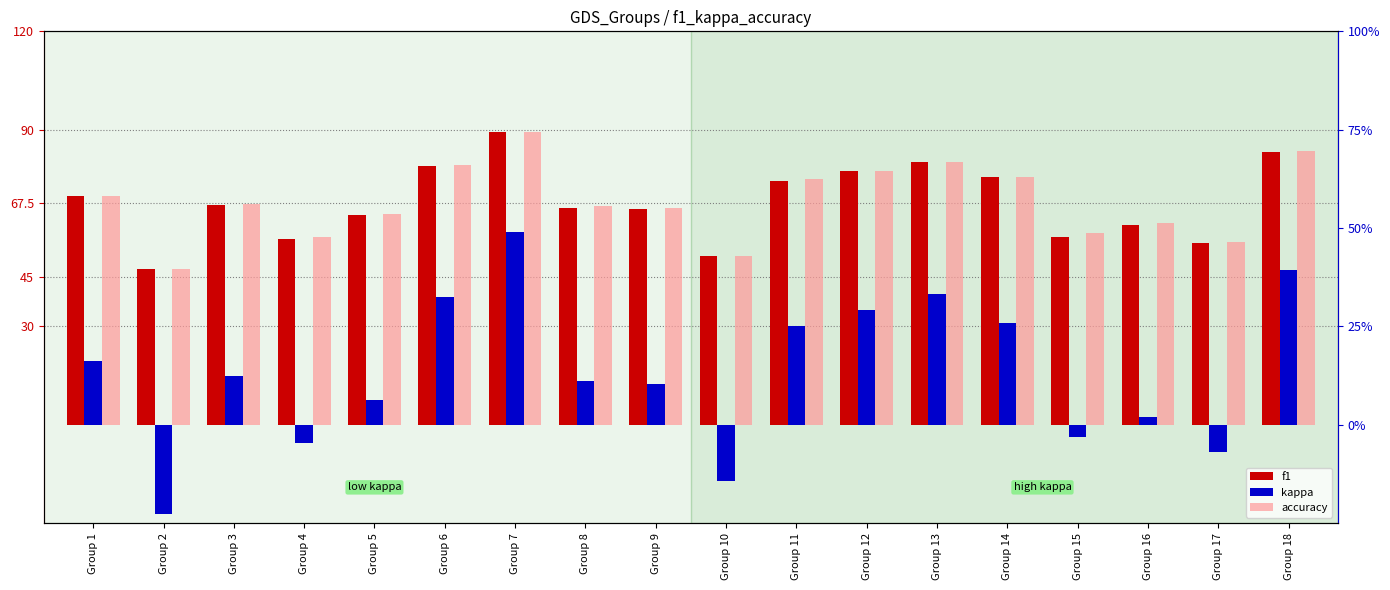

Which category has the highest value in the kappa series?

Group 7